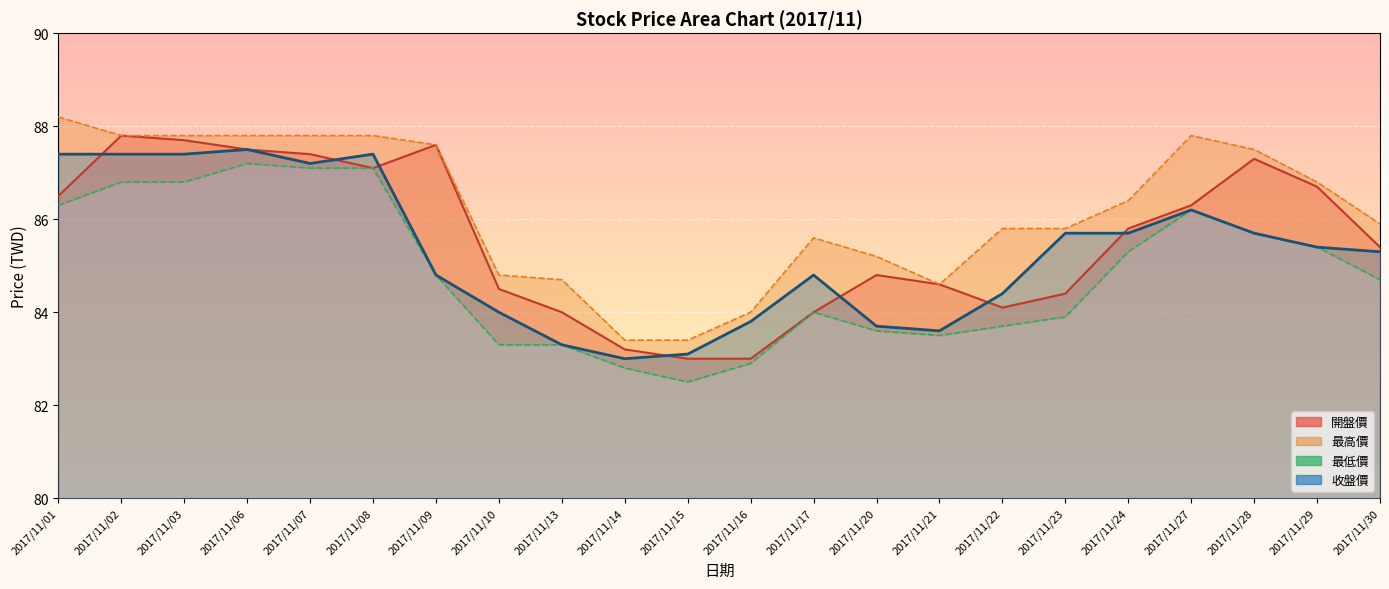

What is the difference between the maximum and minimum values in the 最低價 series?

4.7